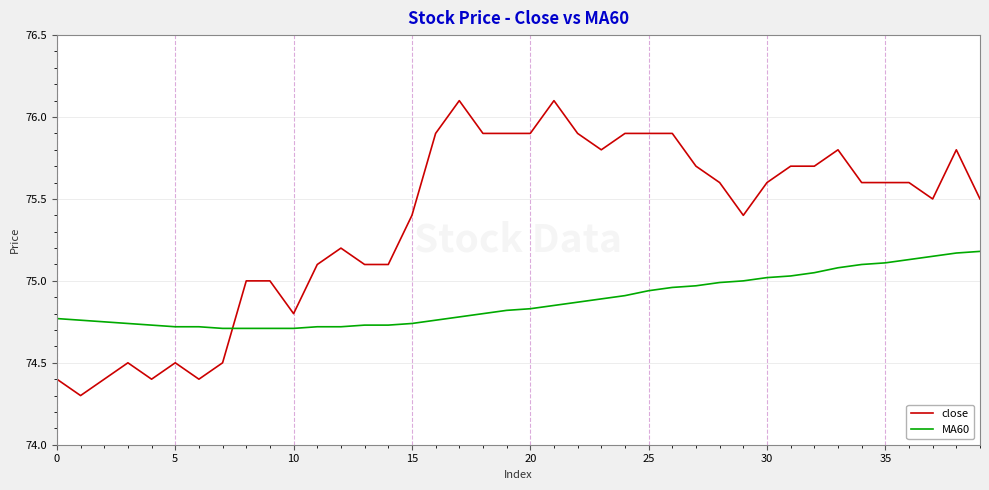

What is the maximum value shown in the chart?

76.1